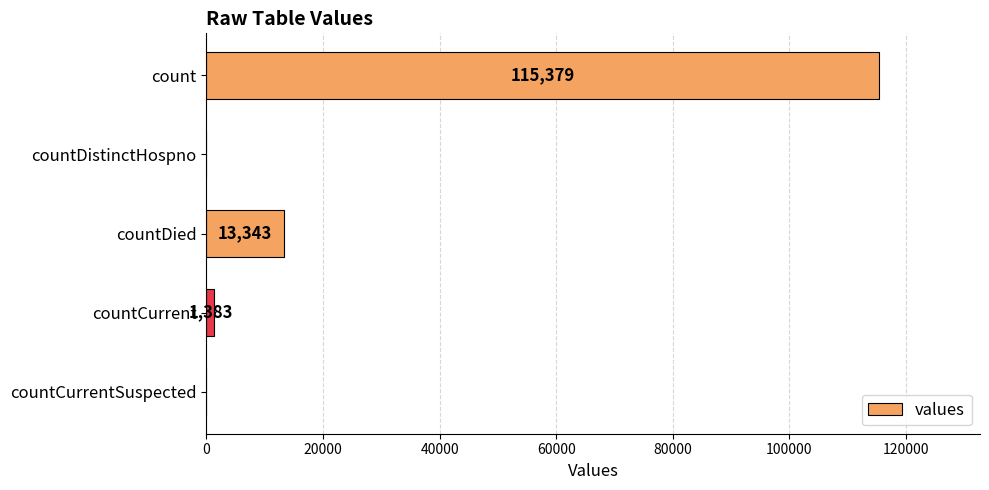

Reading top to bottom, list all the values displayed in this chart.

count=115379	countDistinctHospno=0	countDied=13343	countCurrent=1383	countCurrentSuspected=0